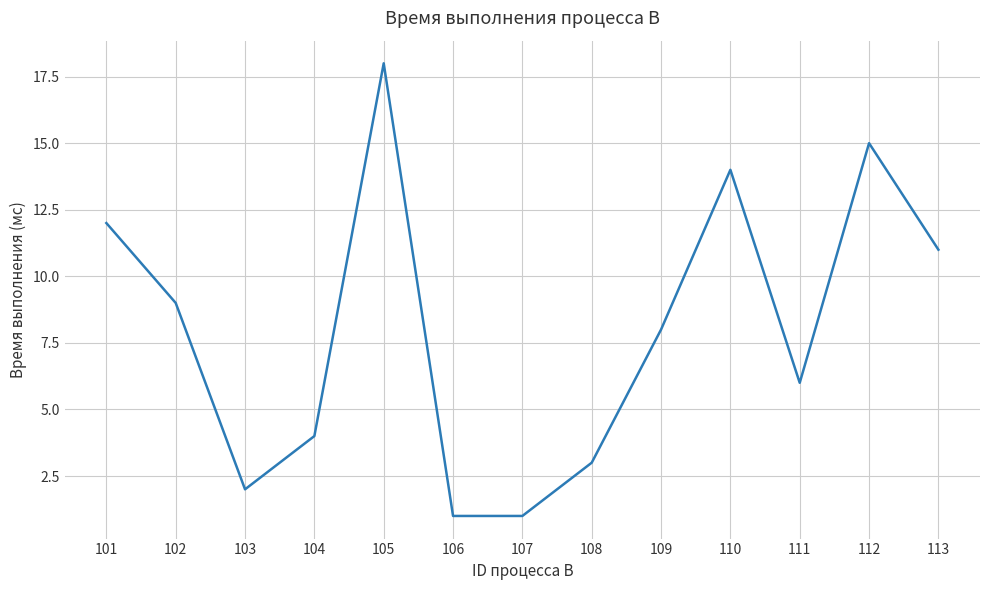

How many lines are shown in the chart?

1